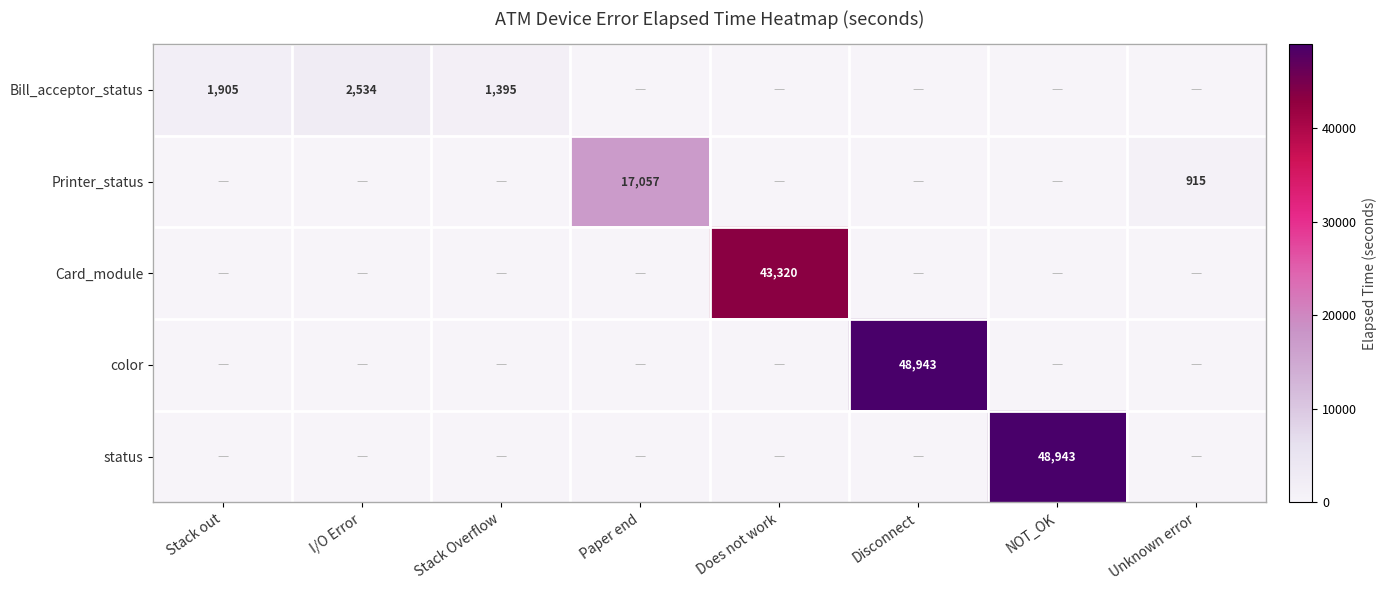

What is the approximate value of status at NOT_OK?

48943